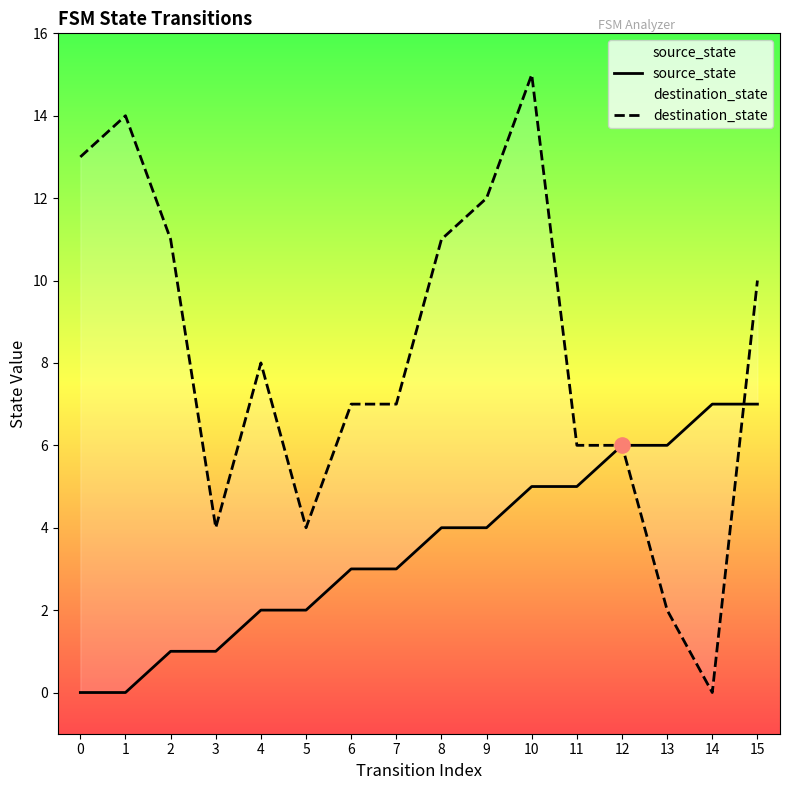

Is the value of destination_state at 12 greater than the value of source_state at 5?

Yes